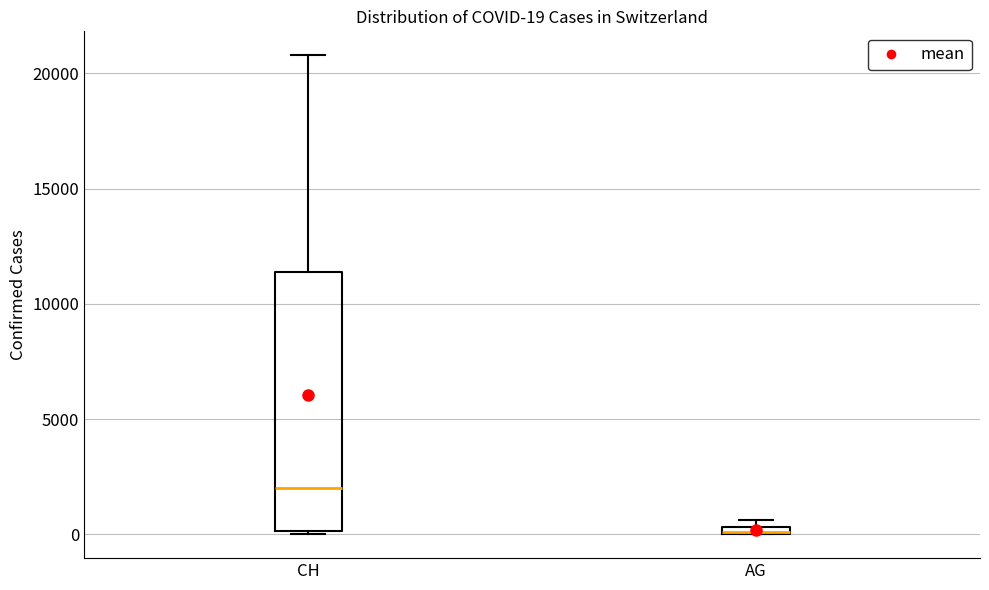

Comparing the boxes themselves (not the whiskers), which one is the tallest?

CH